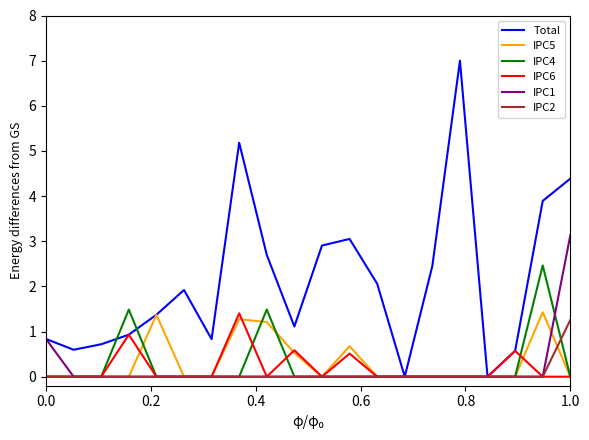

Which series has the widest spread of values?

Total